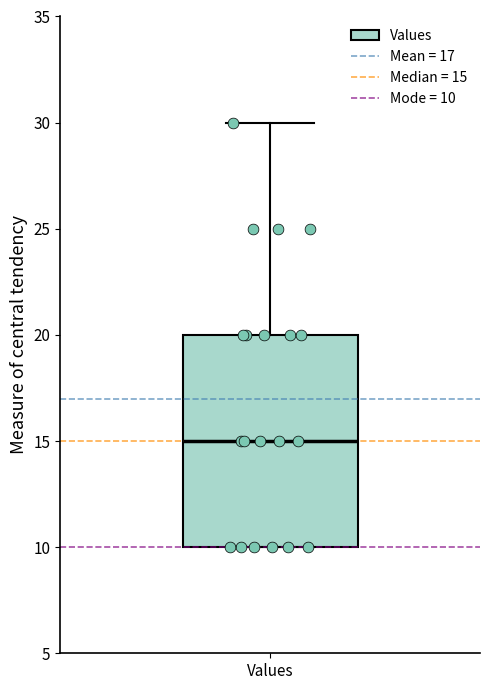

Read this box plot against the y-axis: the position of the median line, the range covered by the box, and the ends of both whiskers. The values are not printed on the chart, so give them approximately, as read against the axis.

median 15, box 10 to 20, whiskers 10 to 30